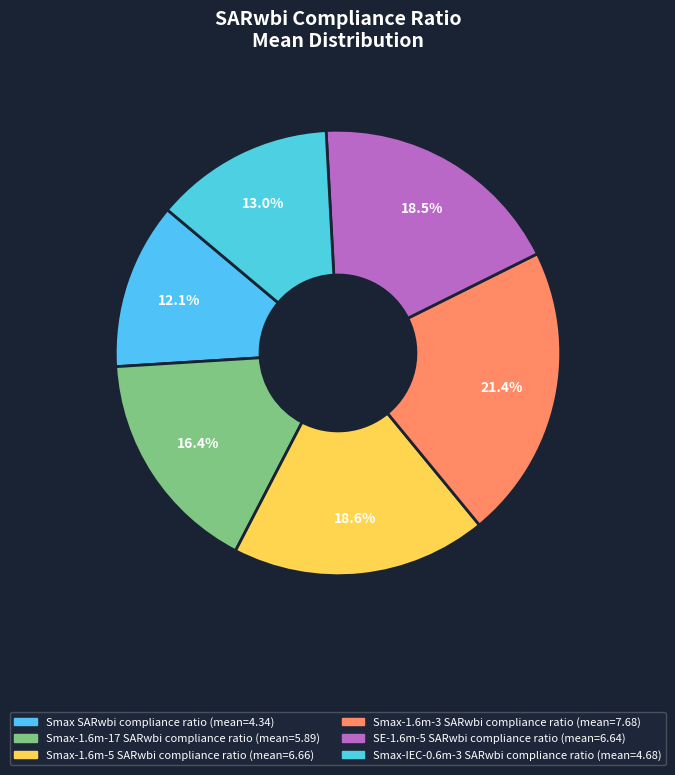

To the nearest percent, what is the difference between the largest and smallest slice percentages?

9%